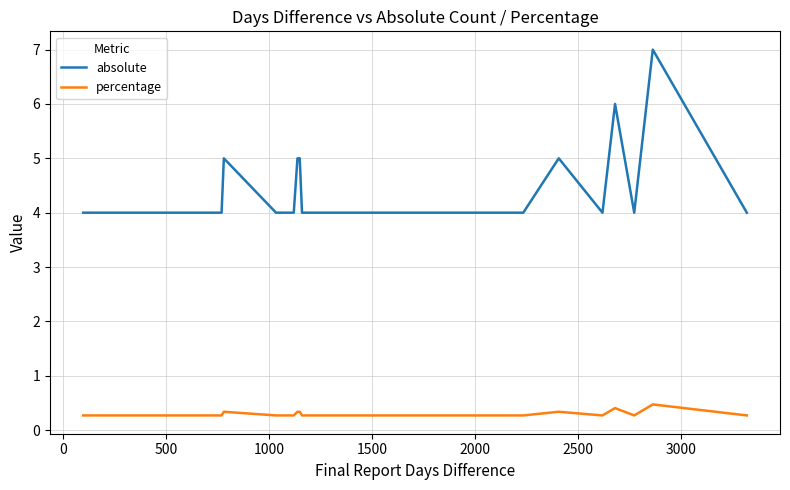

True or false: percentage and absolute cross at least once.

False